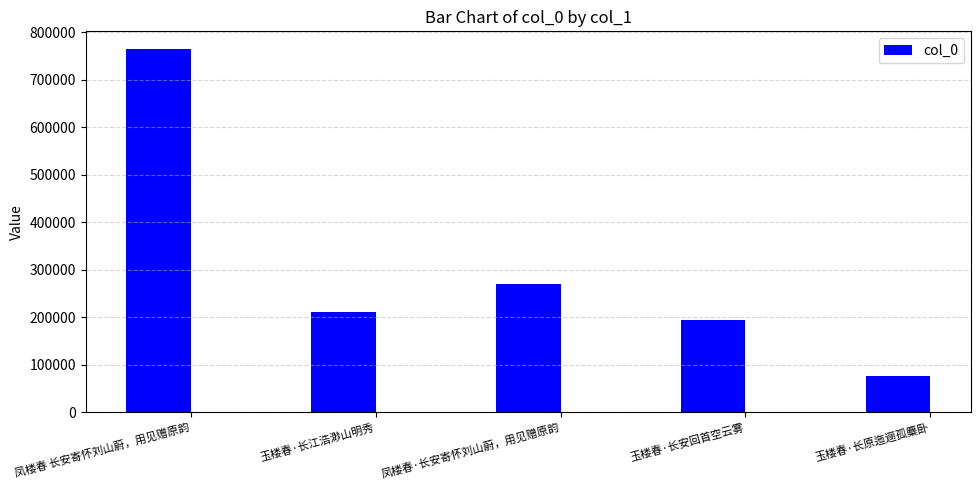

What value does the data have at 玉楼春·长安回首空云雾?

194858